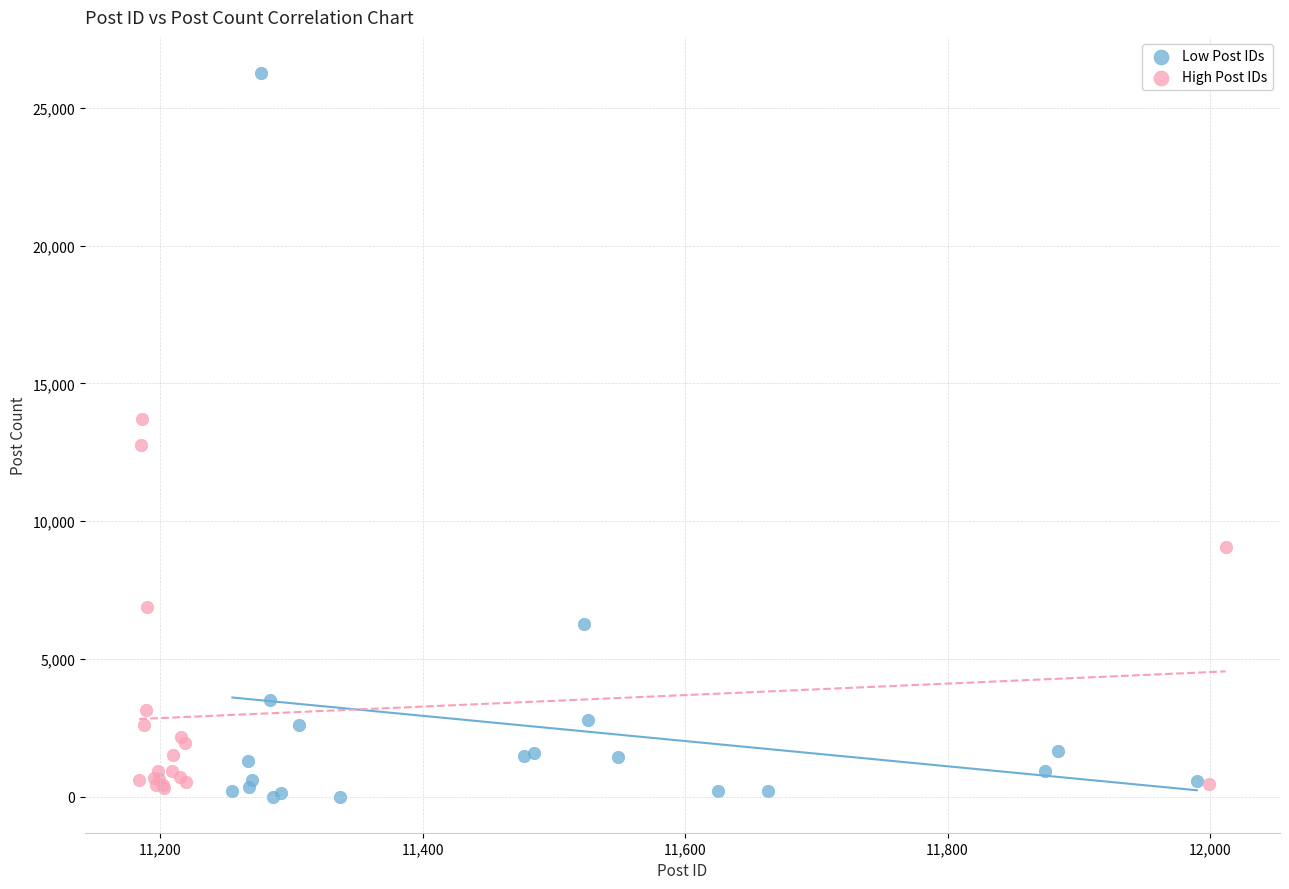

Which series reaches the maximum Y coordinate?

Low Post IDs